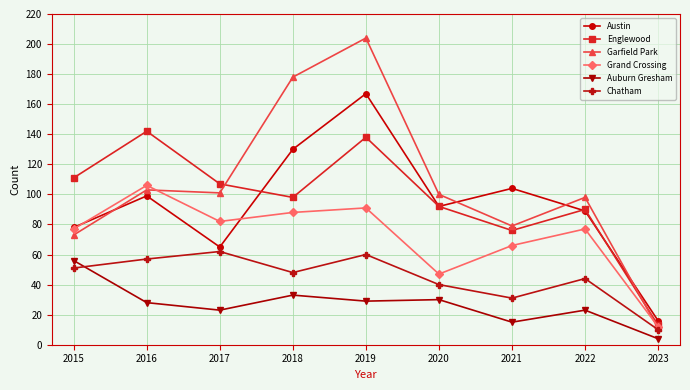

At which category is the sum across all series the highest?

2019